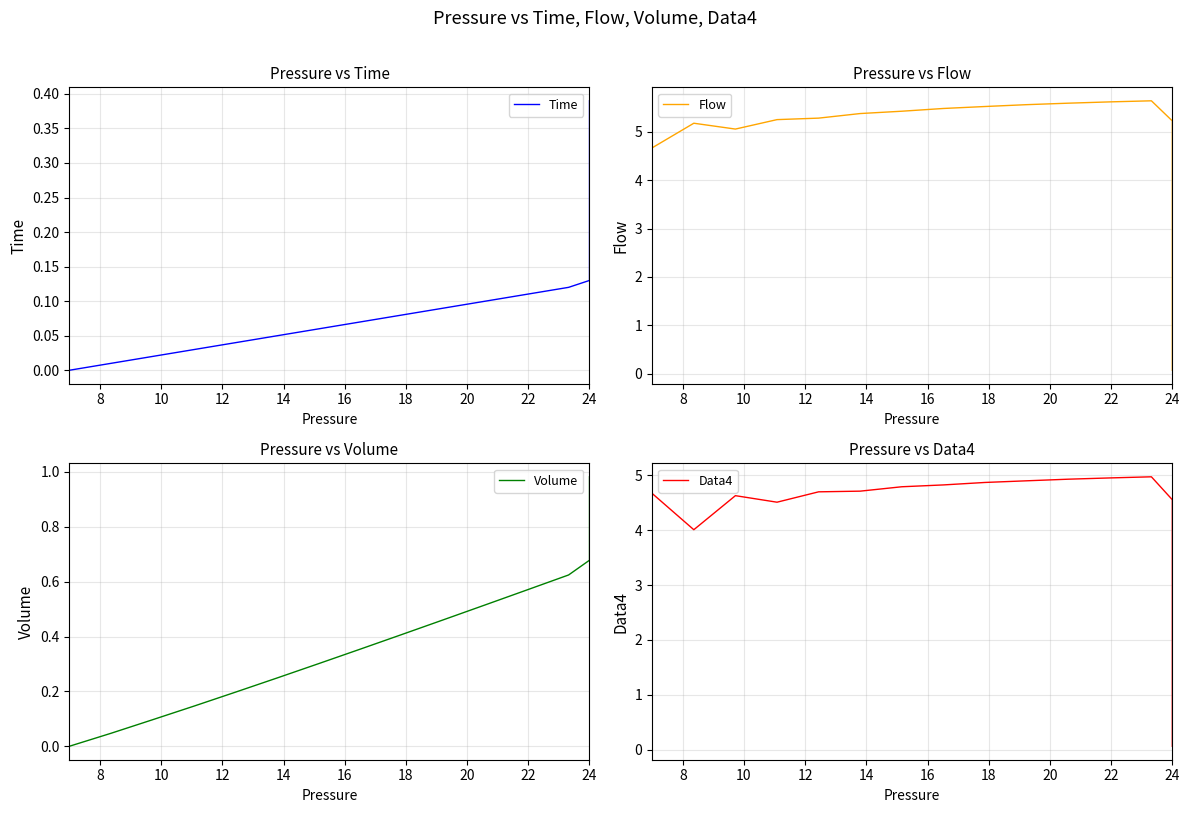

Rank the series at 14 from highest to lowest value.

Flow, Data4, Volume, Time